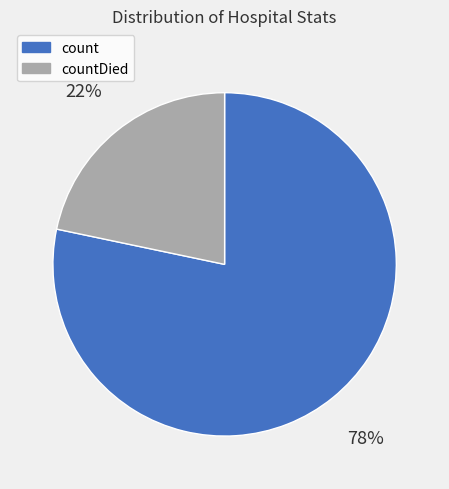

Count the number of slices in the pie.

2